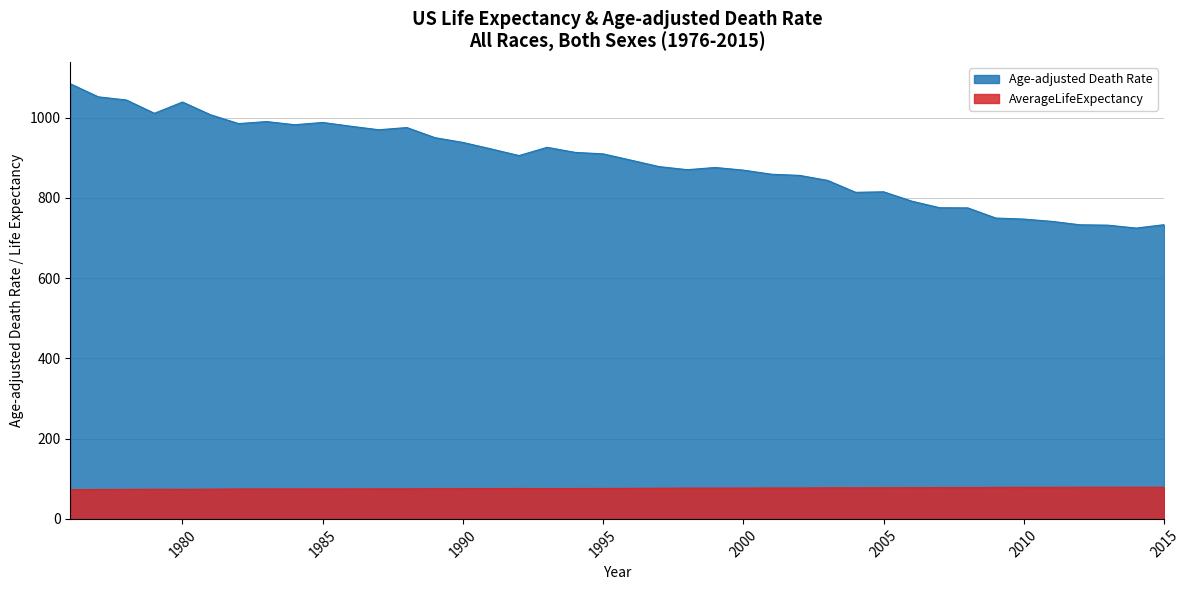

What is the minimum value for Age-adjusted Death Rate?

724.6